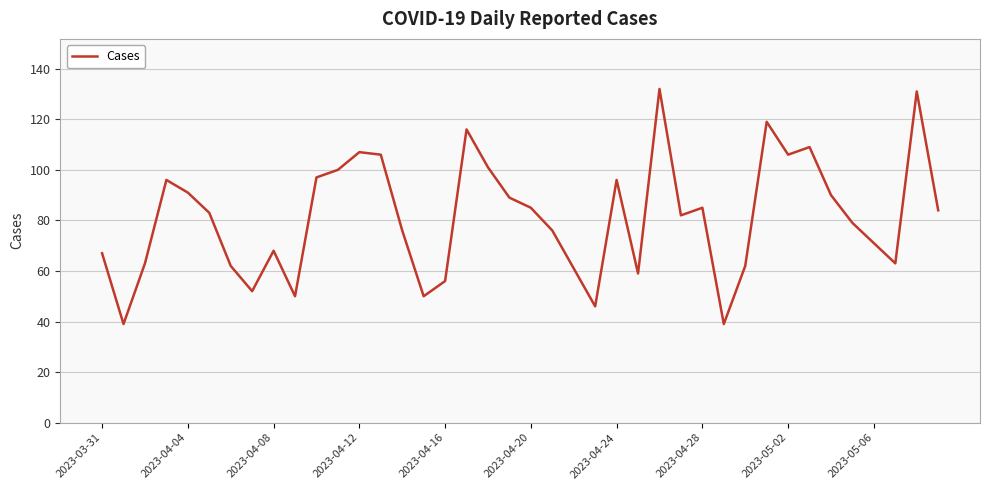

What is the smallest value displayed?

39